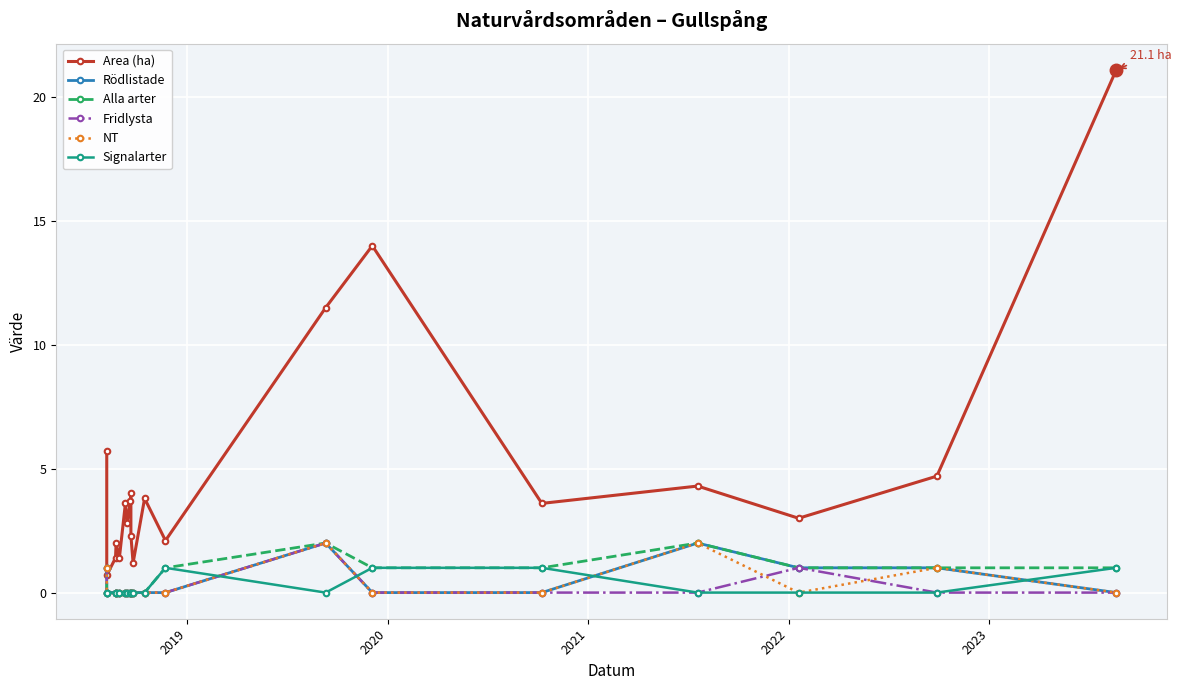

At which label does Fridlysta reach its minimum?

2019